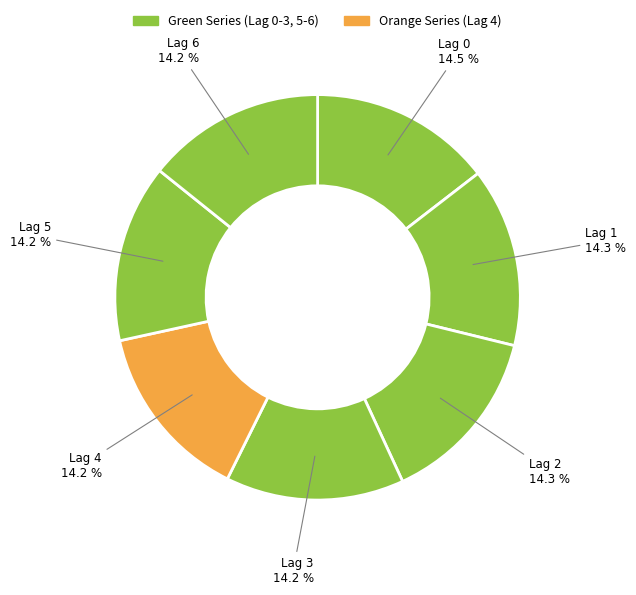

How many segments does this pie chart have?

7